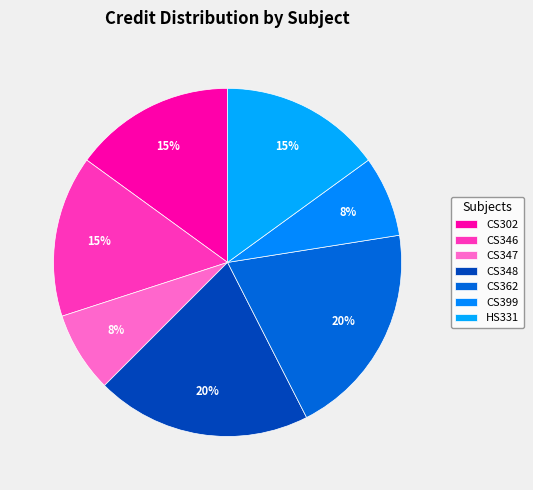

Combined, what portion of the pie is CS346 and CS399?

22.5%